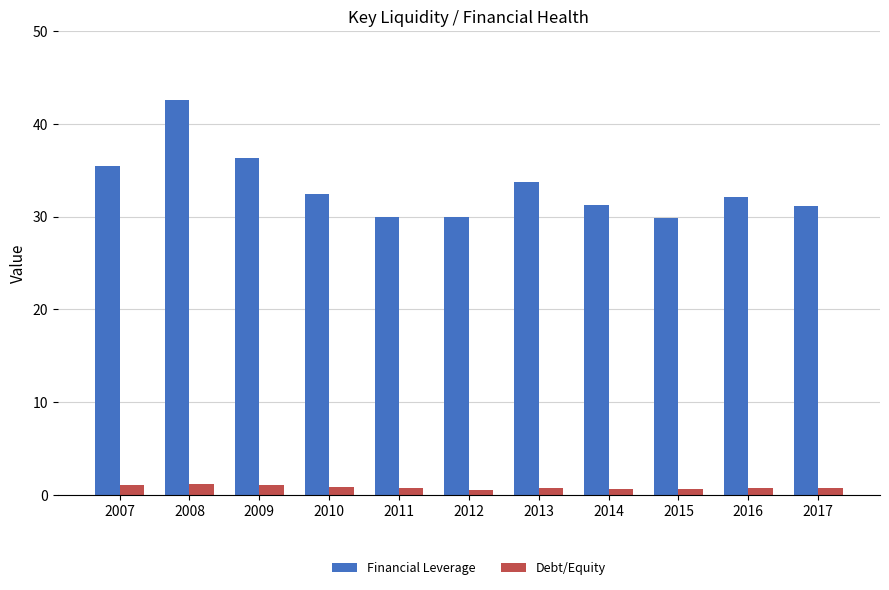

Between 2009 and 2010, which series saw the biggest shift?

Financial Leverage